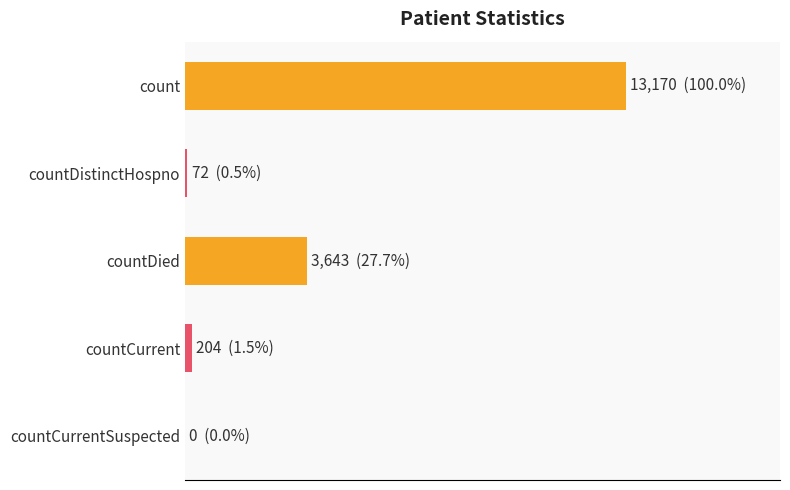

Where is the data nearest to the value 6585?

countDied